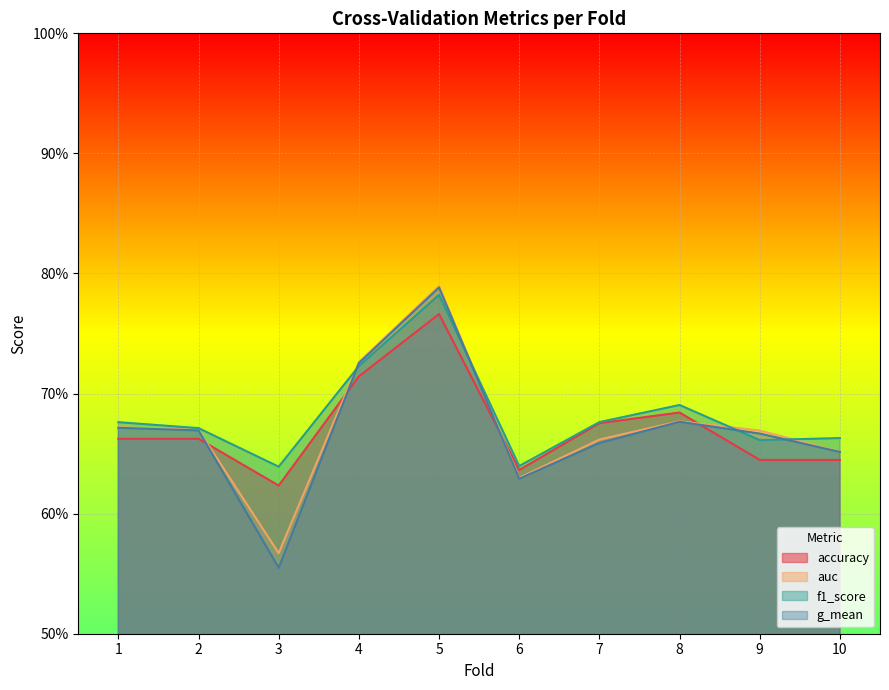

What is the maximum value shown in the chart?

0.8